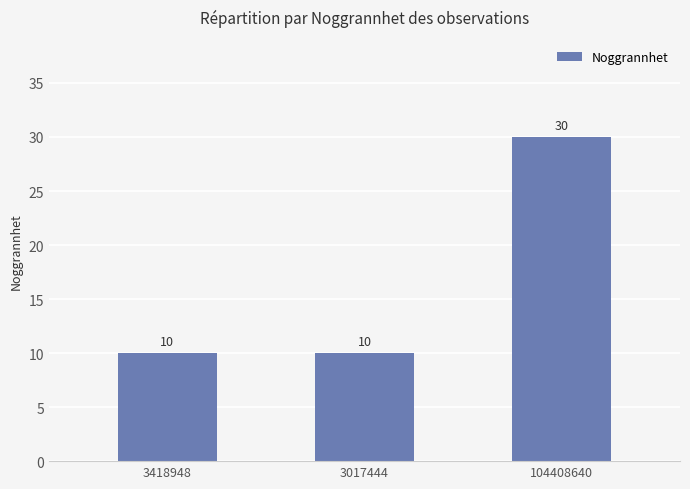

What is the minimum value shown in the chart?

10